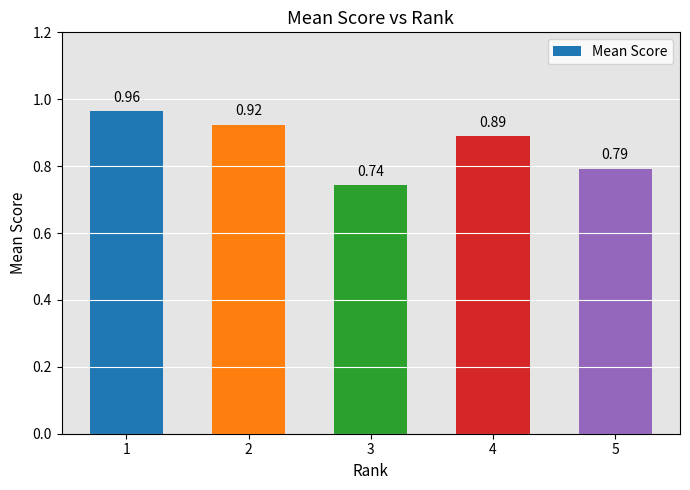

Which category has the highest value across all series?

1